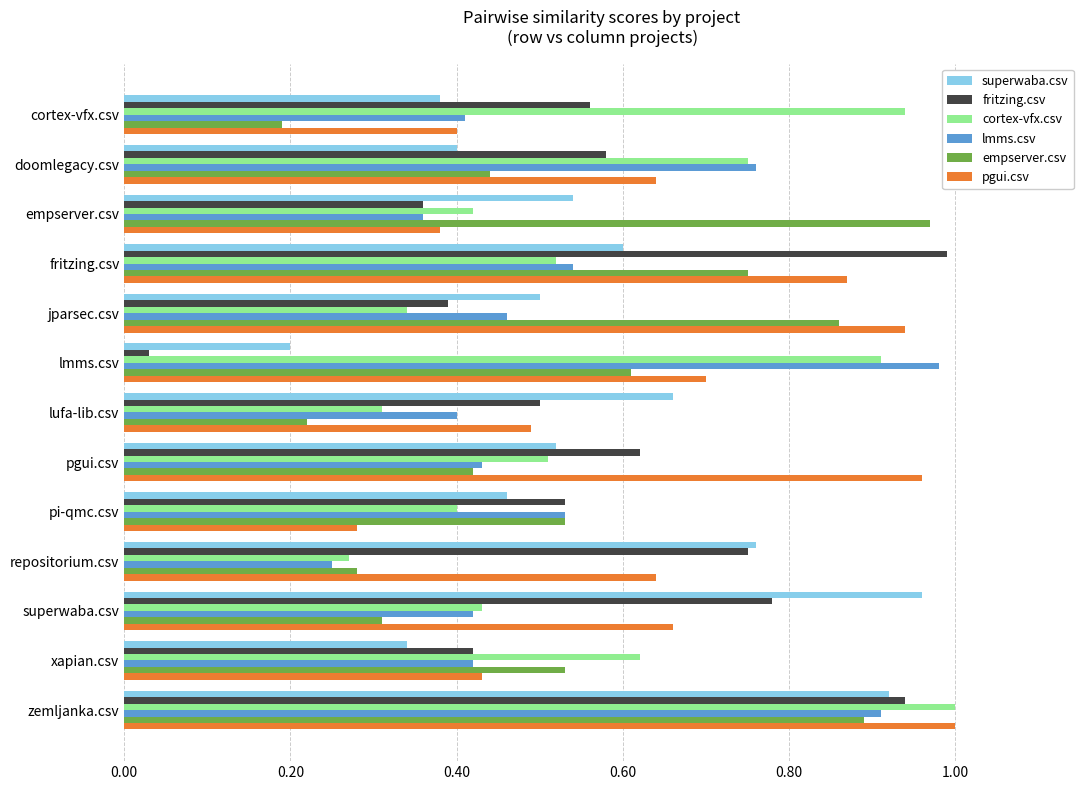

At which label does cortex-vfx.csv reach its minimum?

repositorium.csv